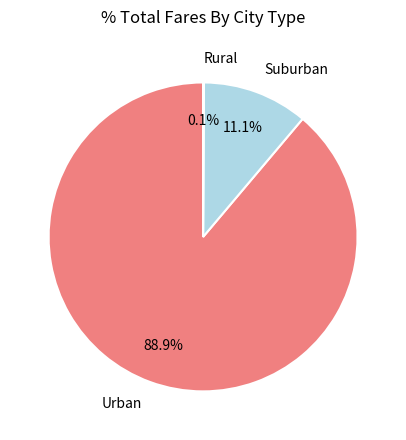

Which slice is the largest?

Urban